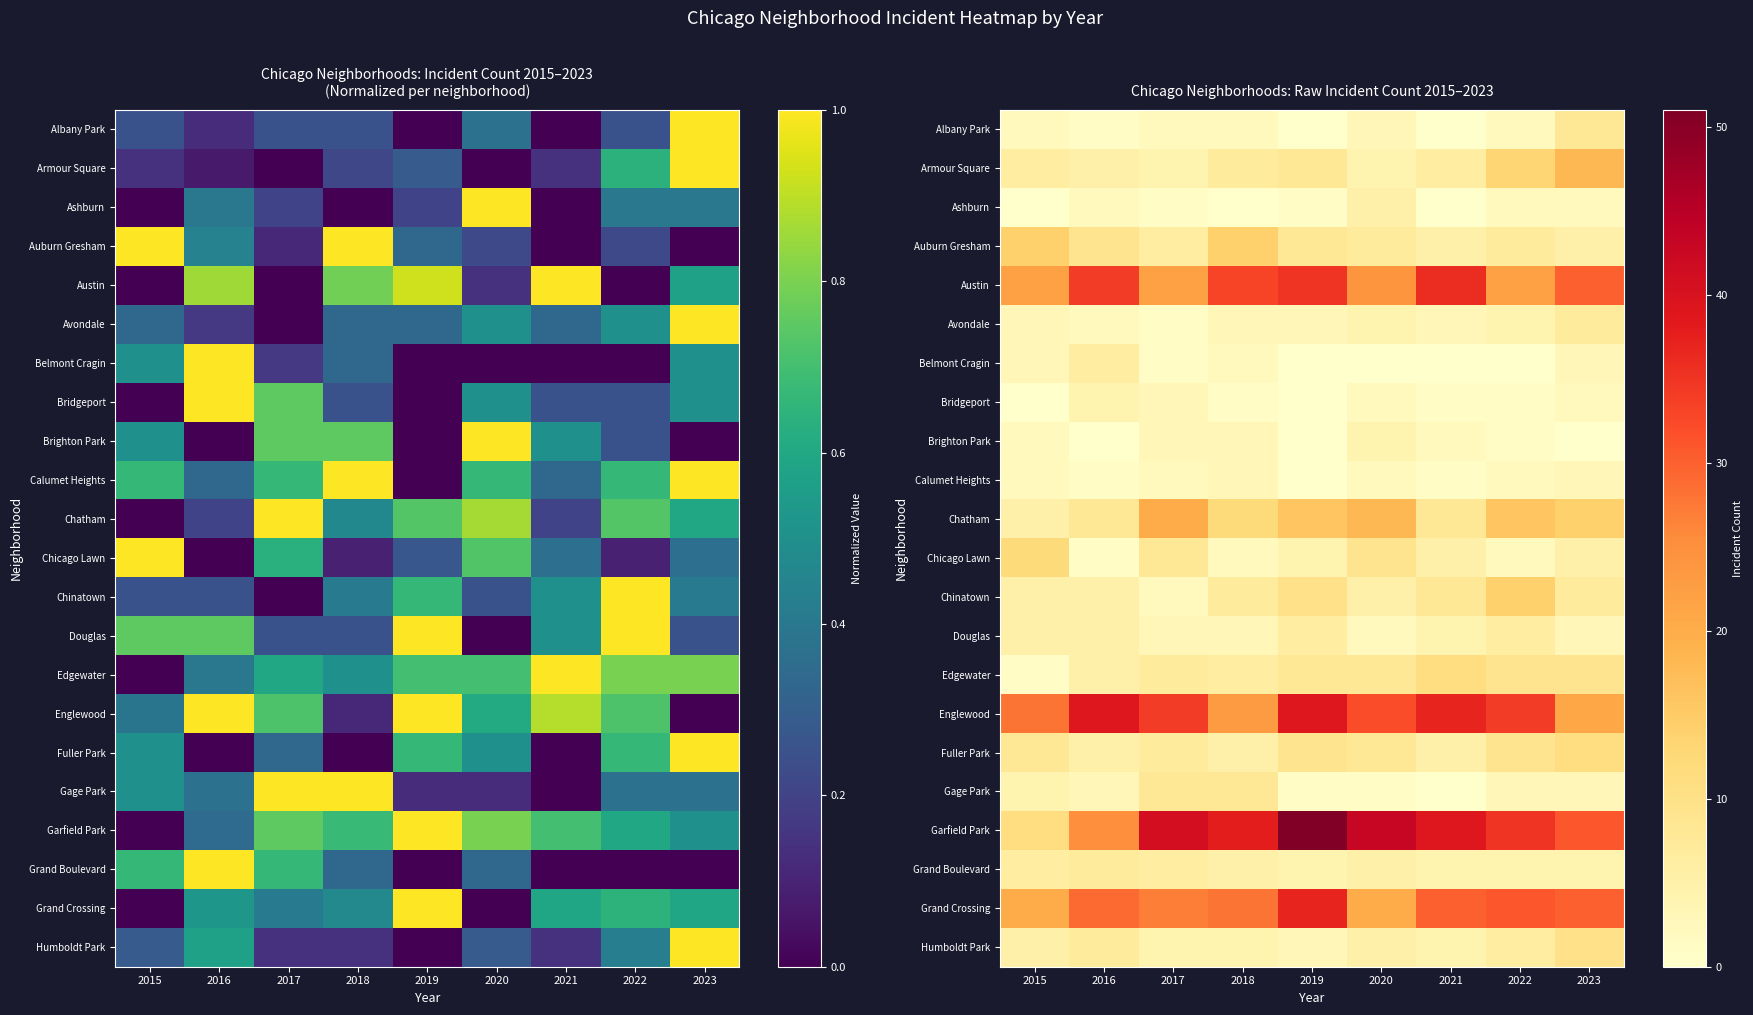

At how many categories does at least one series exceed 15?

9